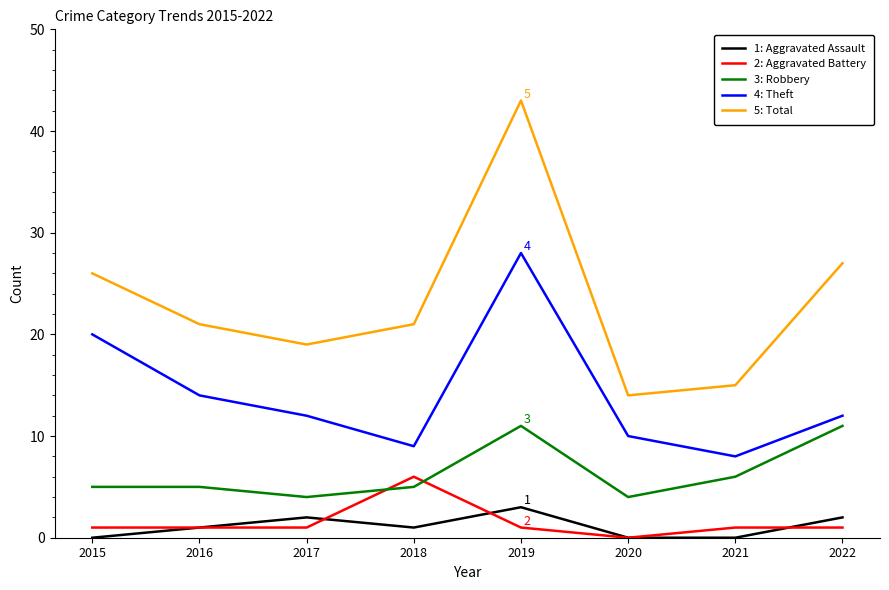

What is the total value across all series at 2018?

42